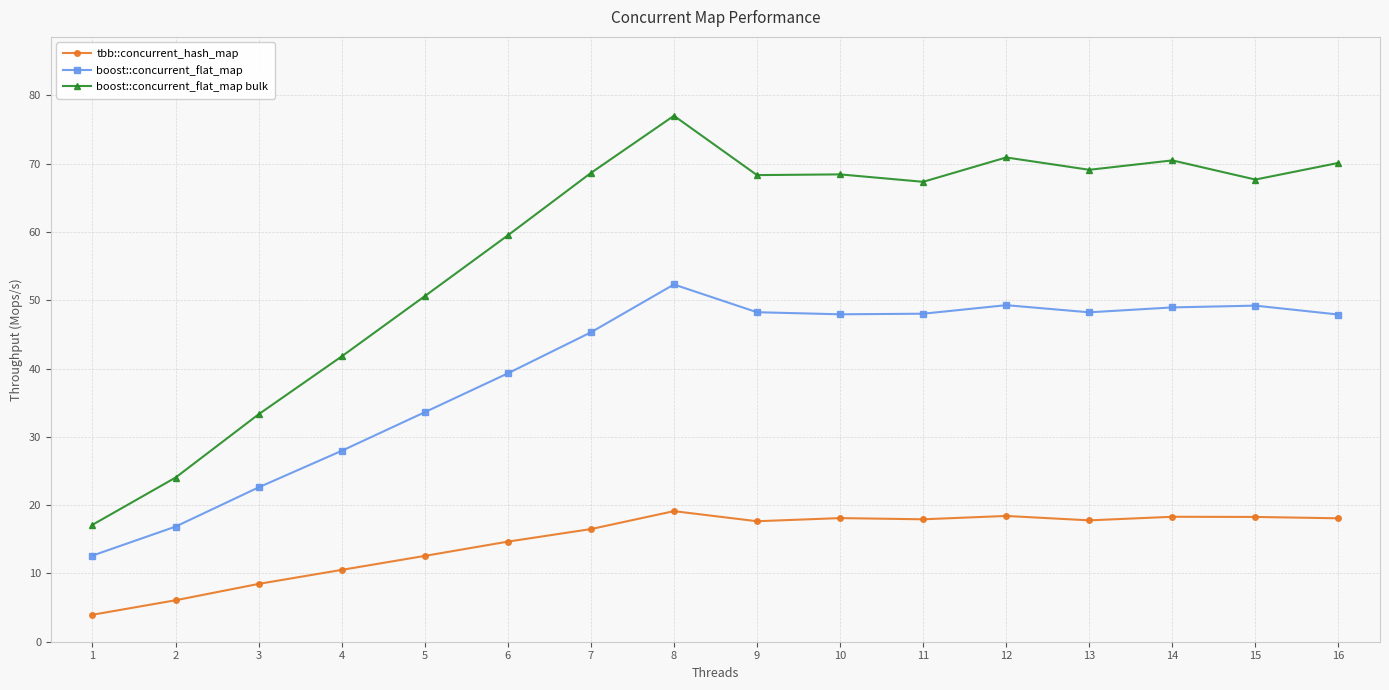

What is the average value of the tbb::concurrent_hash_map series?

14.8